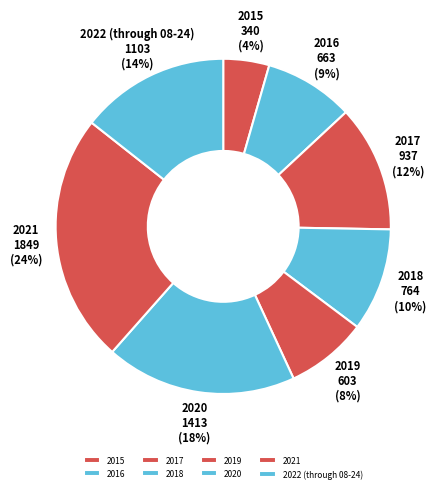

What is the largest slice in the pie chart?

2021